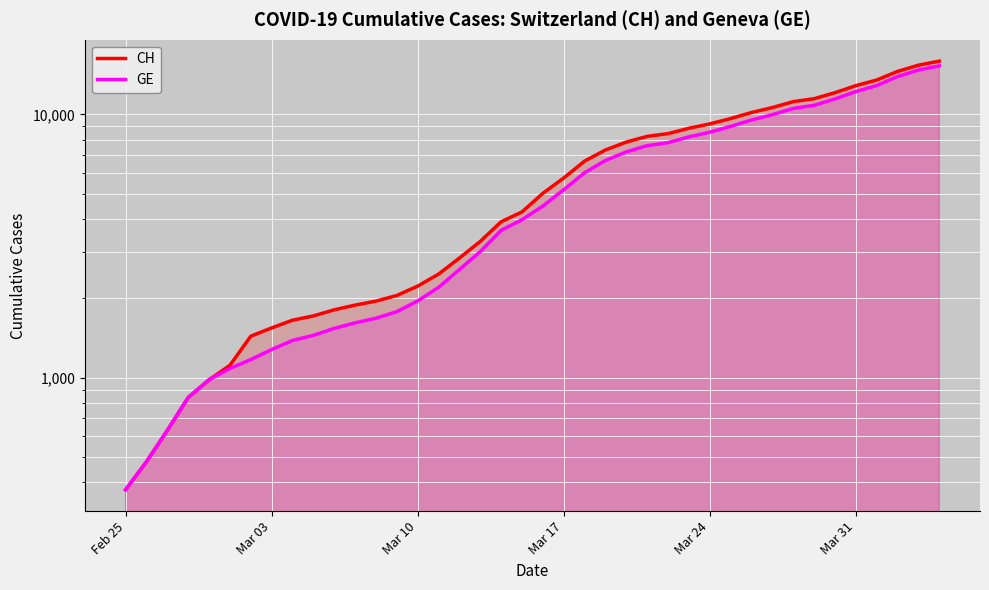

What is the total value across all series at Feb 25?

750